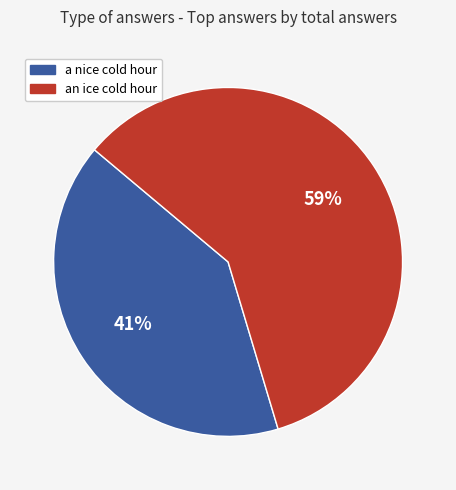

To the nearest percent, what is the average slice percentage?

50%